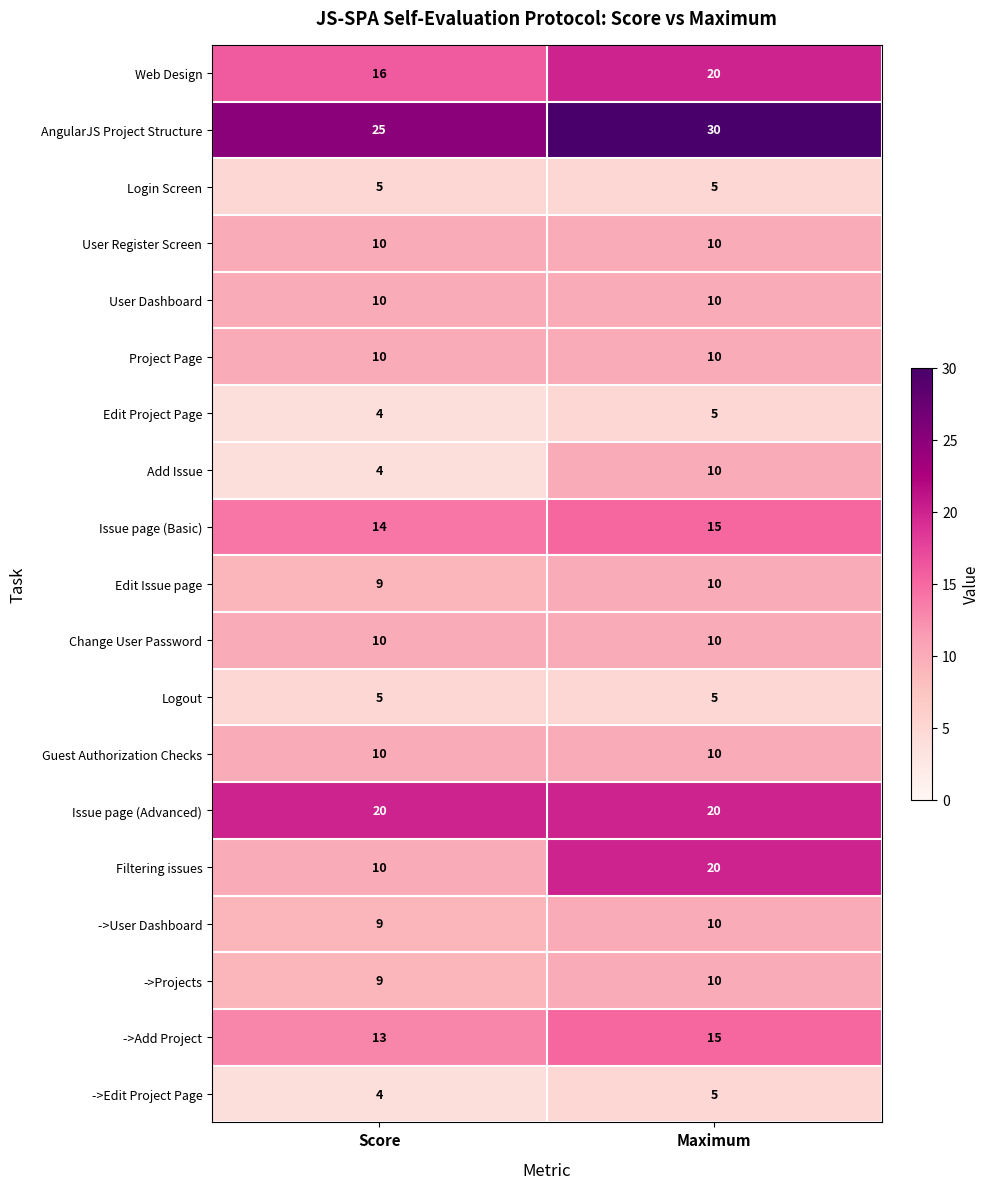

Which series has the largest range (max minus min)?

Filtering issues